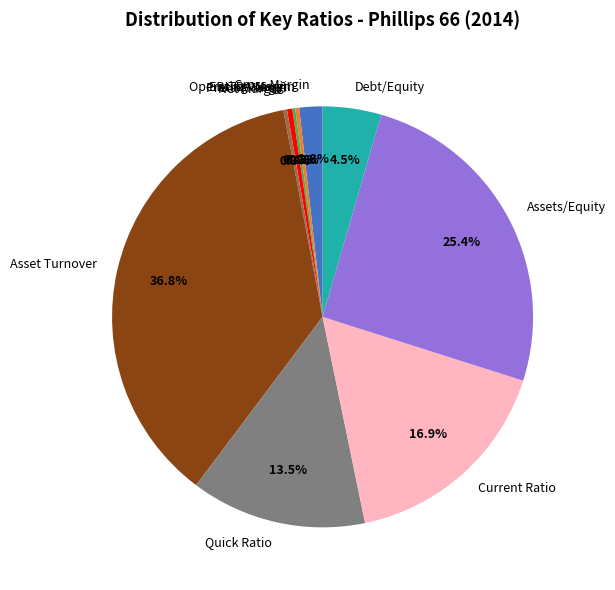

Which has a higher value, Assets/Equity or EBITDA Margin?

Assets/Equity